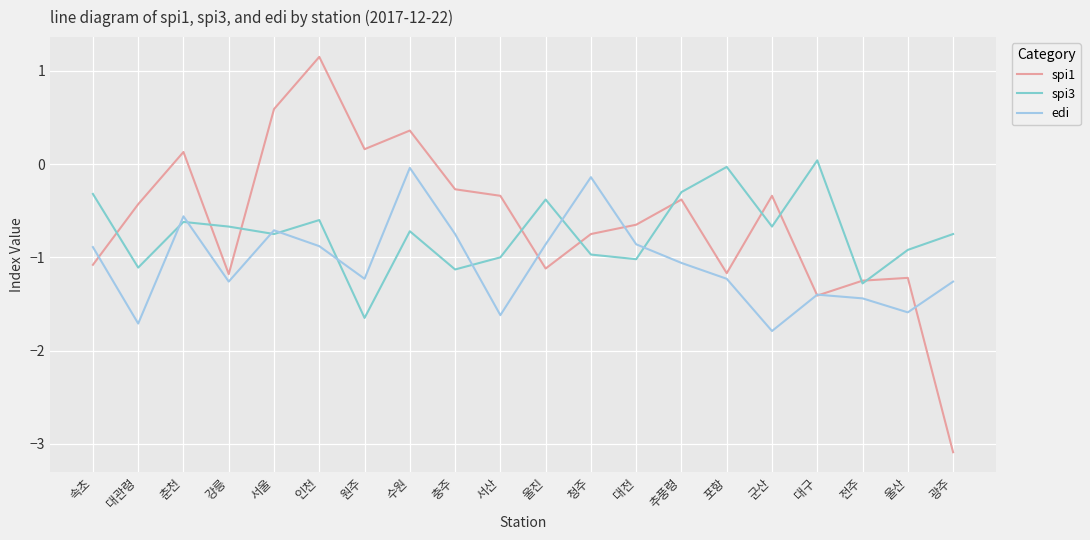

At which label does spi1 reach its peak?

인천